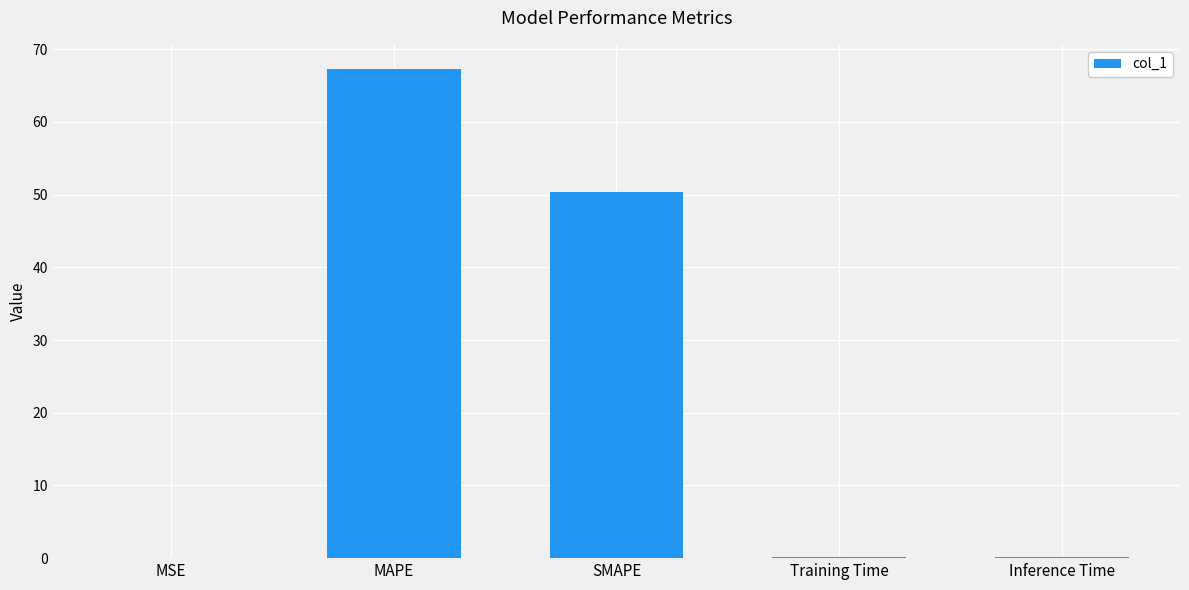

The value at SMAPE is 50.3. True or false?

True